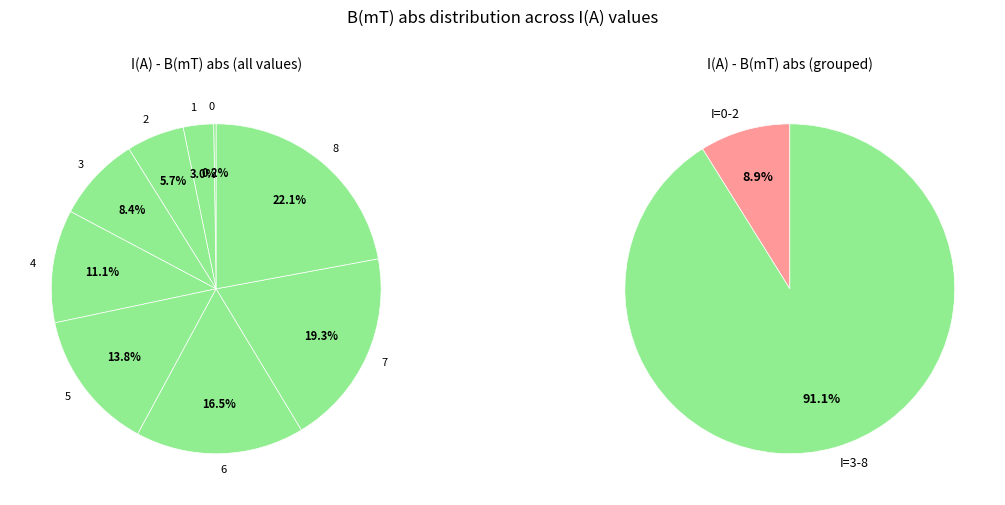

Which slice is the largest?

8